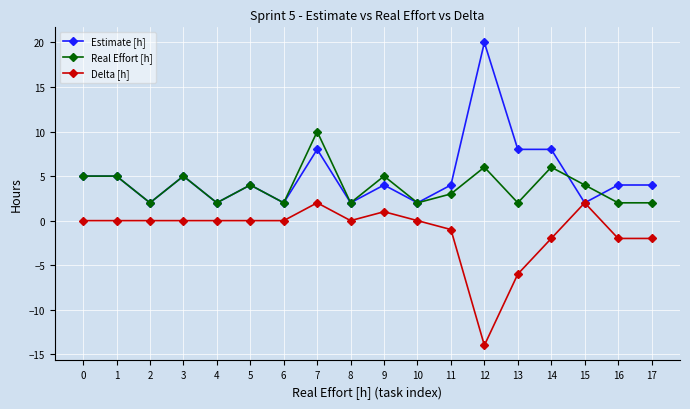

Reading right to left, transcribe all the data shown in this chart.

Estimate [h]: 4	4	2	8	8	20	4	2	4	2	8	2	4	2	5	2	5	5
Real Effort [h]: 2	2	4	6	2	6	3	2	5	2	10	2	4	2	5	2	5	5
Delta [h]: -2	-2	2	-2	-6	-14	-1	0	1	0	2	0	0	0	0	0	0	0